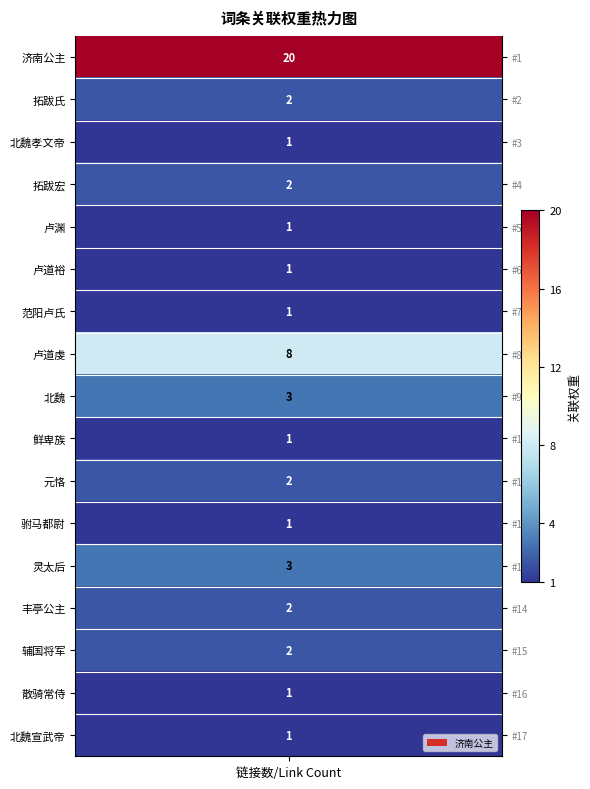

What is the sum of the values at 卢道裕 and 驸马都尉?

2